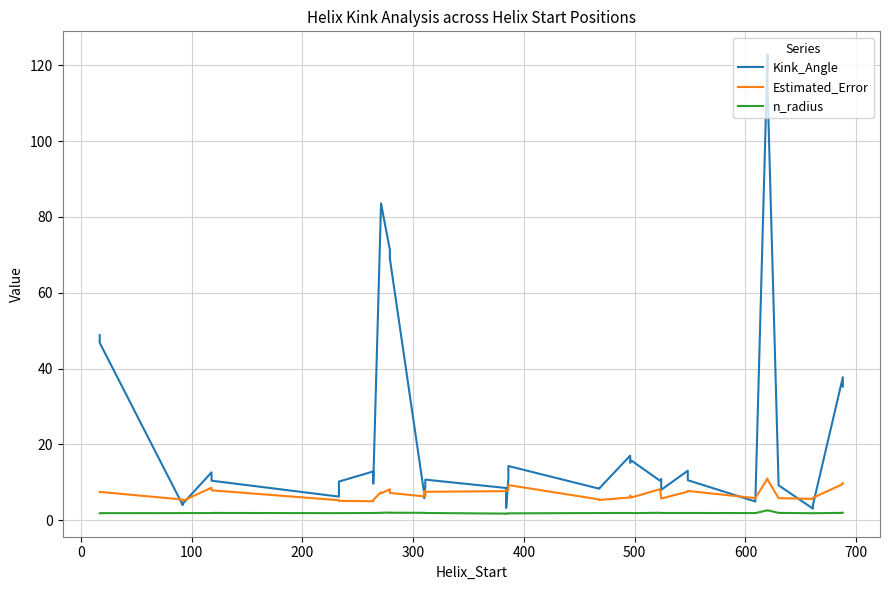

What are all the series names shown in the legend?

Kink_Angle, Estimated_Error, n_radius